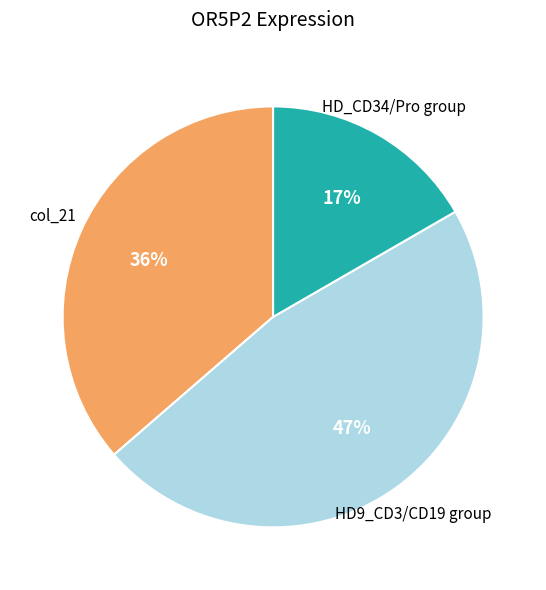

Does any single category account for the majority?

No